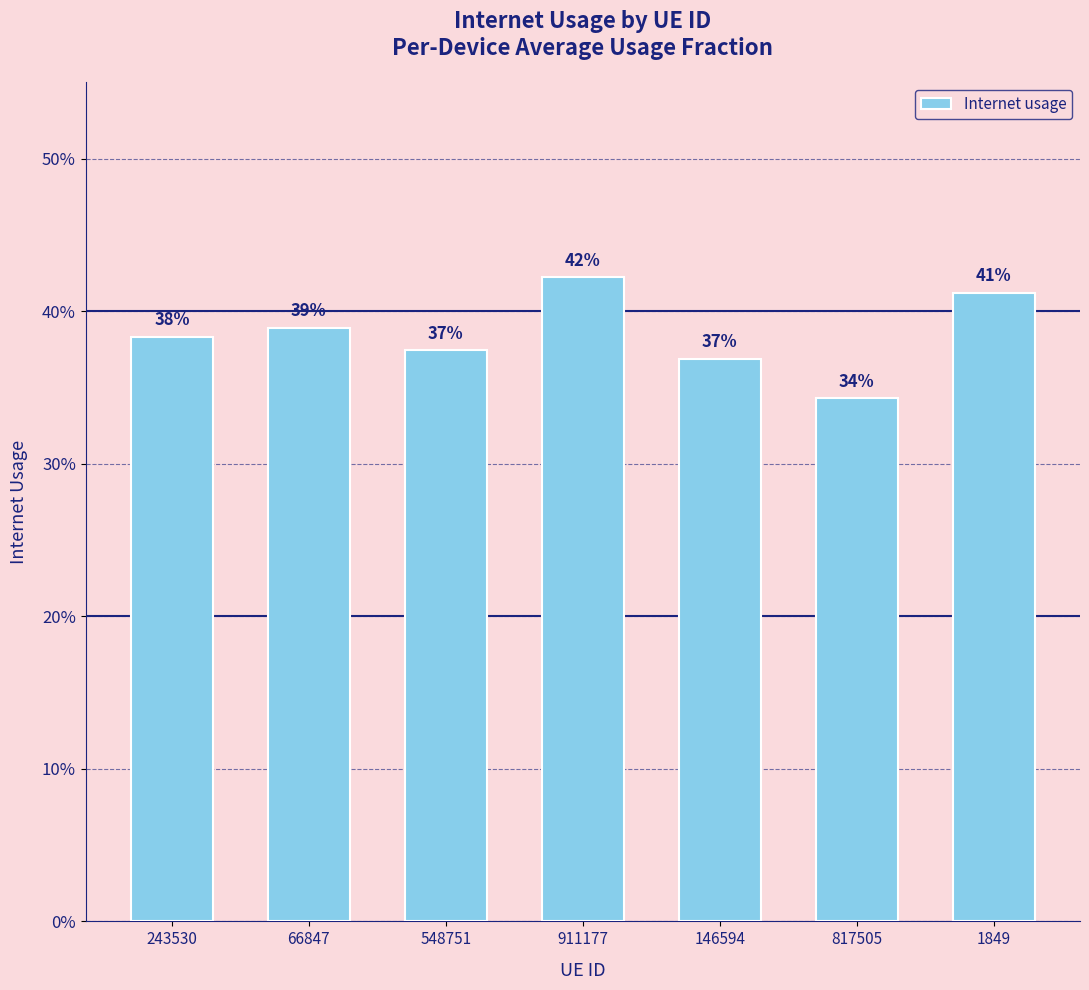

Does the chart contain any negative values?

No